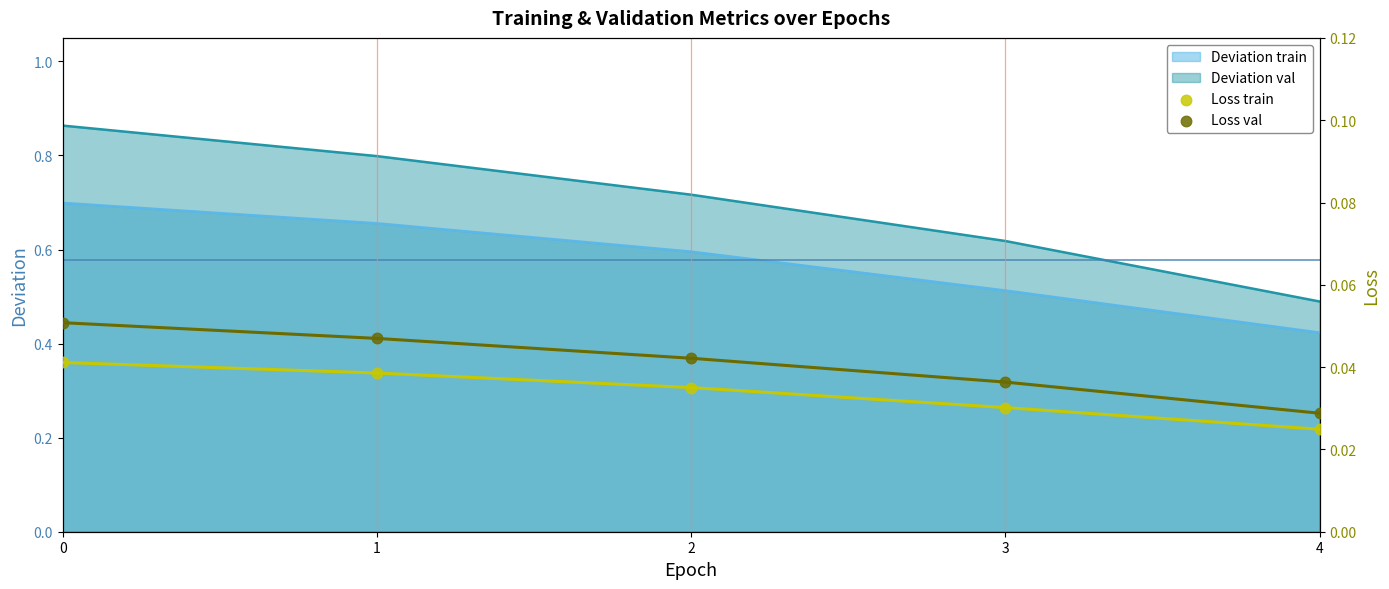

Is the value of Deviation train at 0 greater than the value of Deviation val at 1?

No